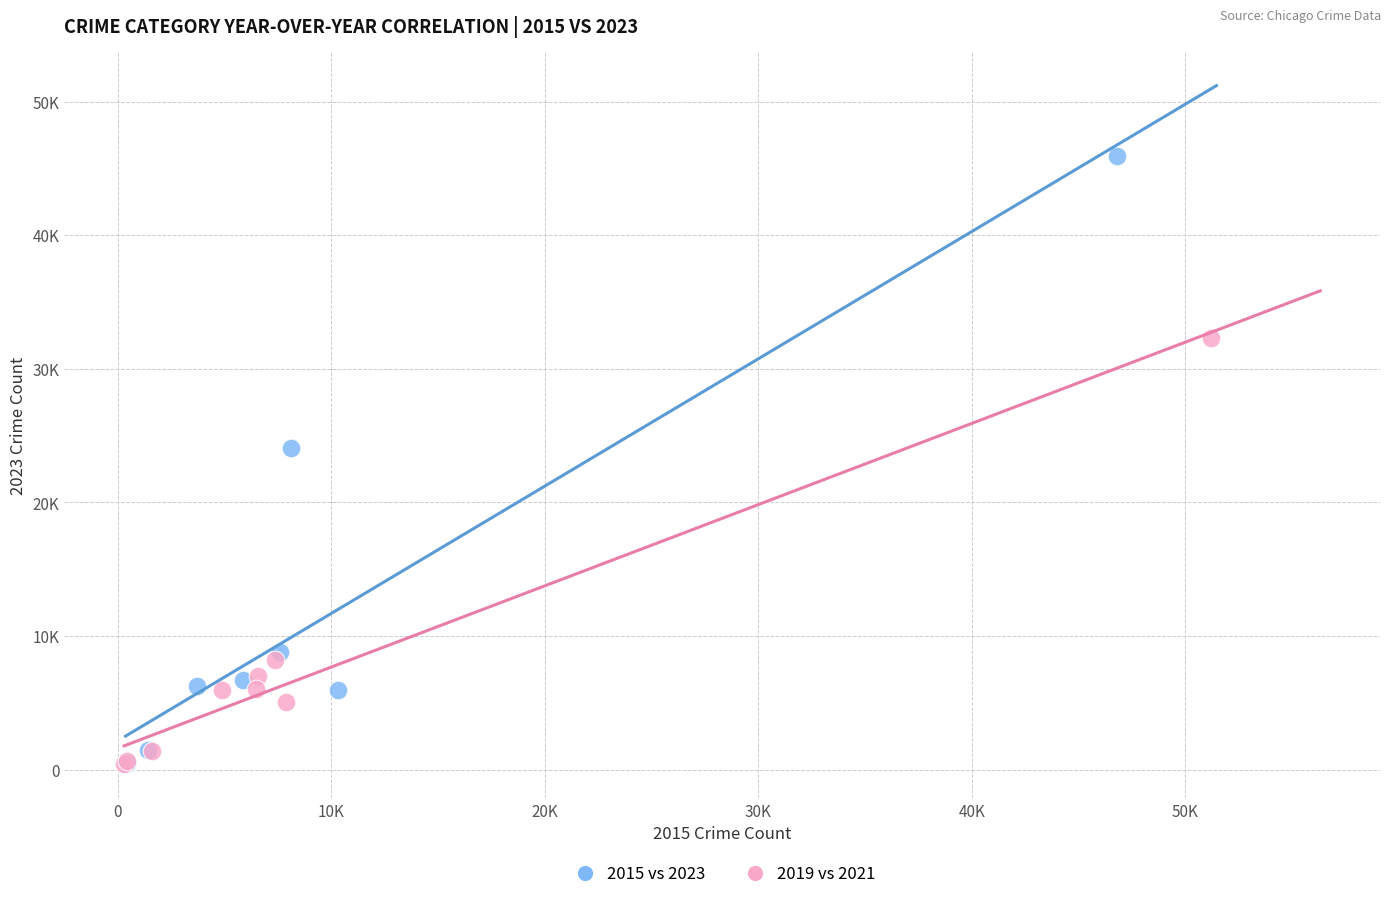

What are all the series names shown in the legend?

2015 vs 2023, 2019 vs 2021